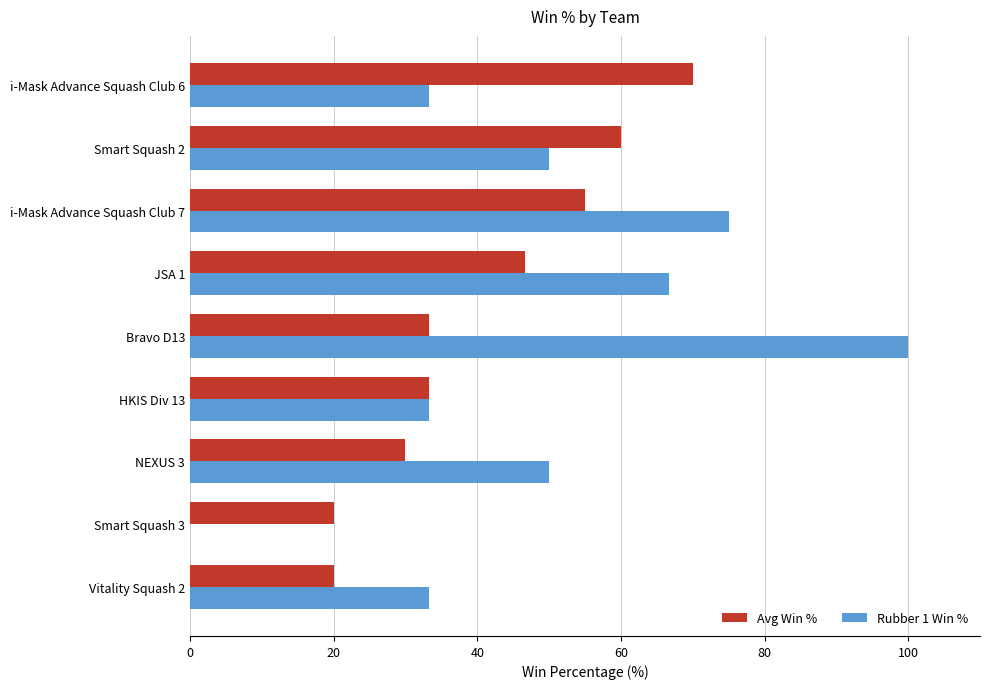

True or false: Rubber 1 Win % has a value of 50.4 at HKIS Div 13.

False